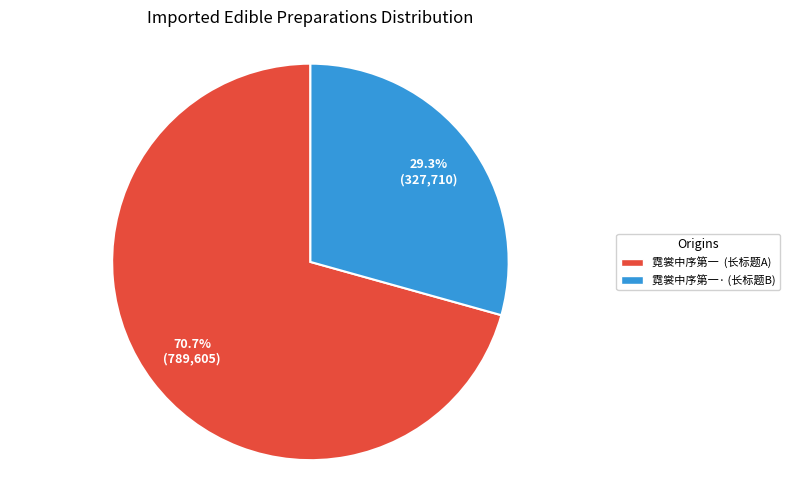

What percentage do 霓裳中序第一· (长标题B) and 霓裳中序第一 (长标题A) together represent?

100.0%